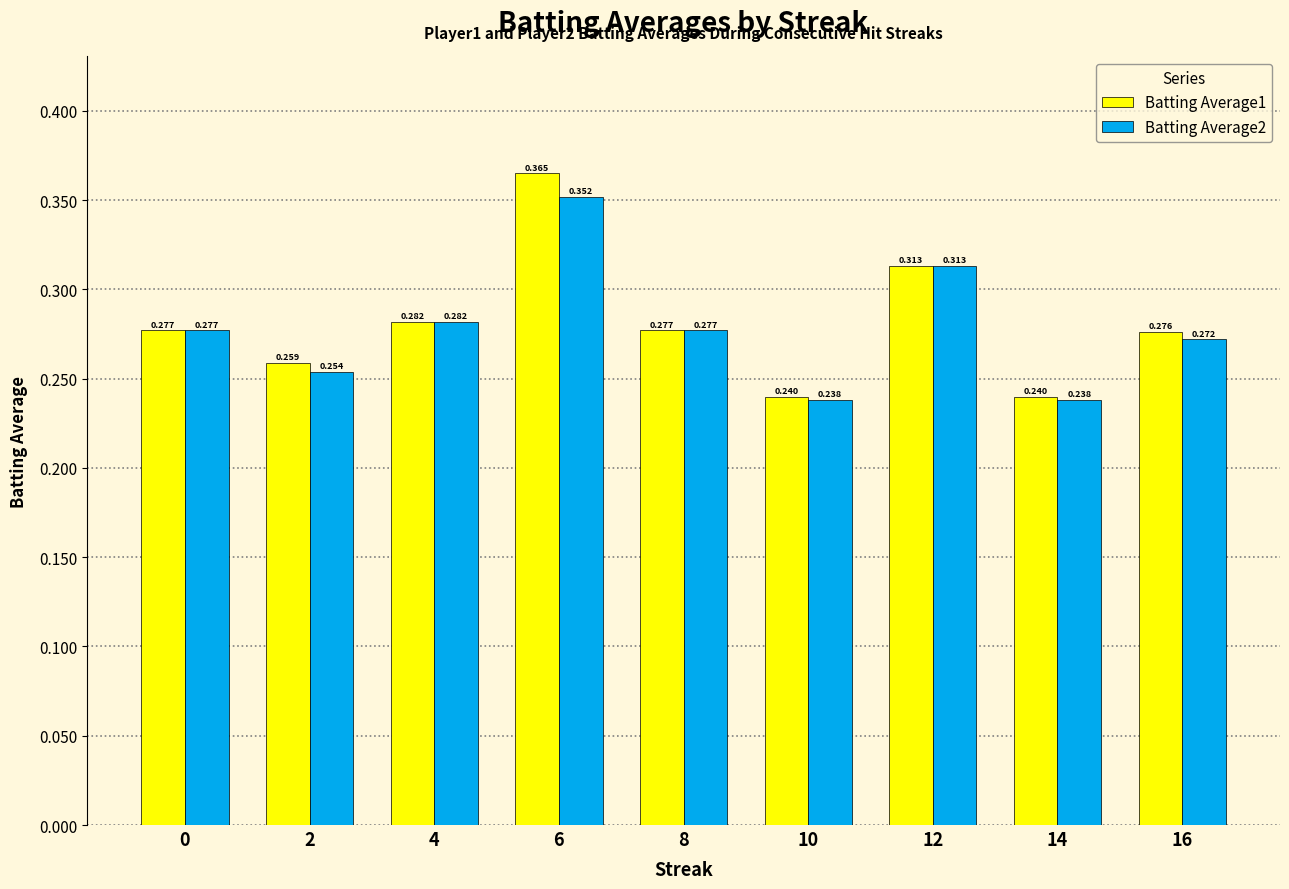

Which category has the highest value in the Batting Average1 series?

6